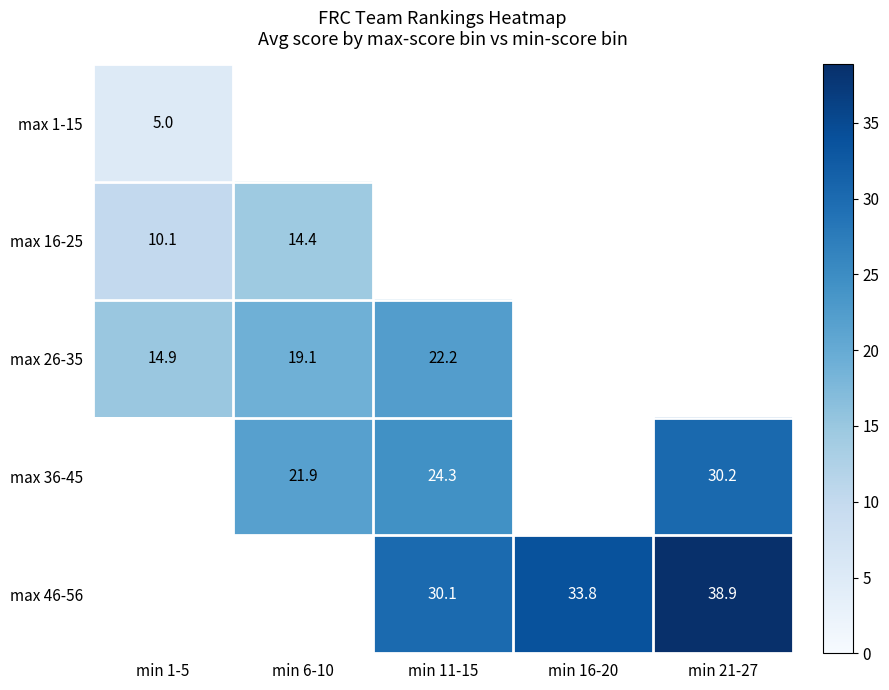

Is the value of max 46-56 at min 11-15 greater than the value of max 26-35 at min 11-15?

Yes